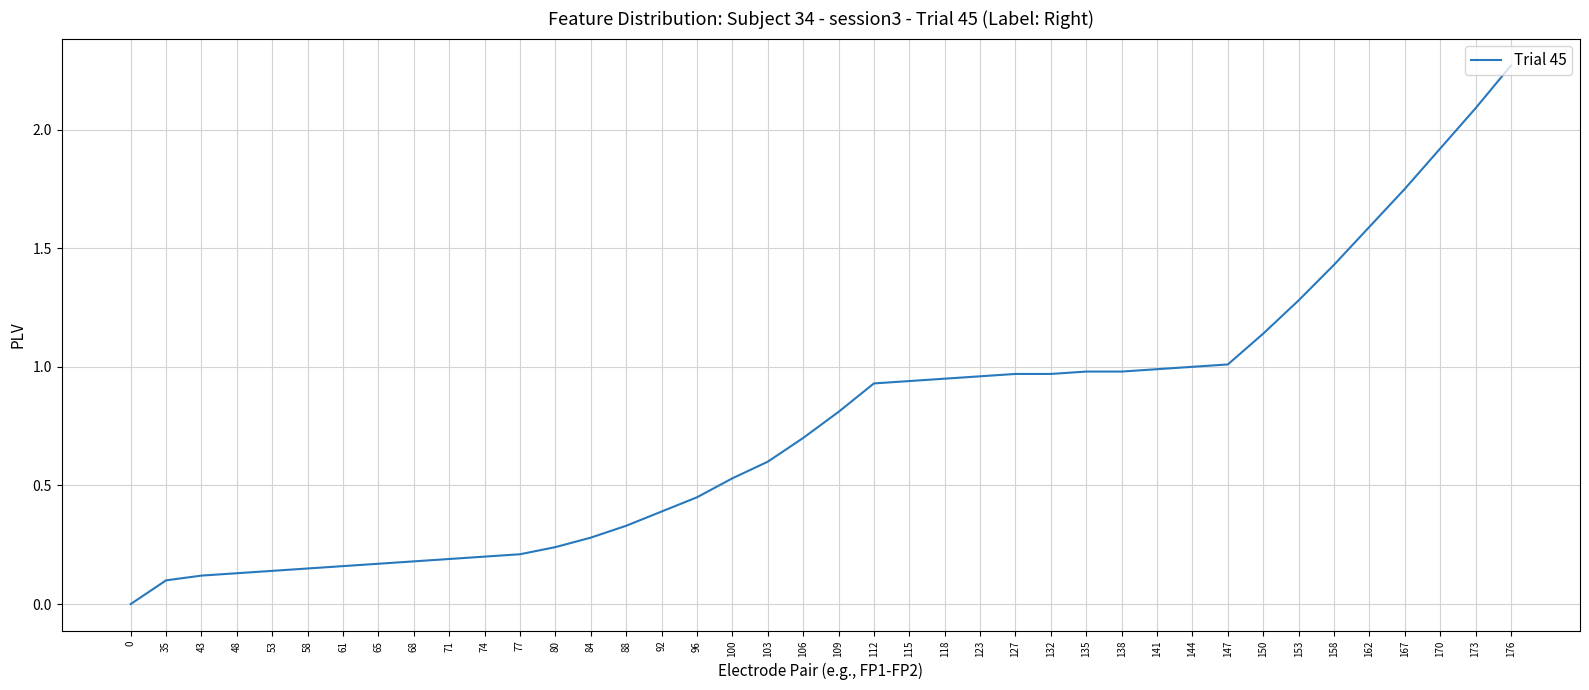

Is this an area chart (filled region under the line)?

No